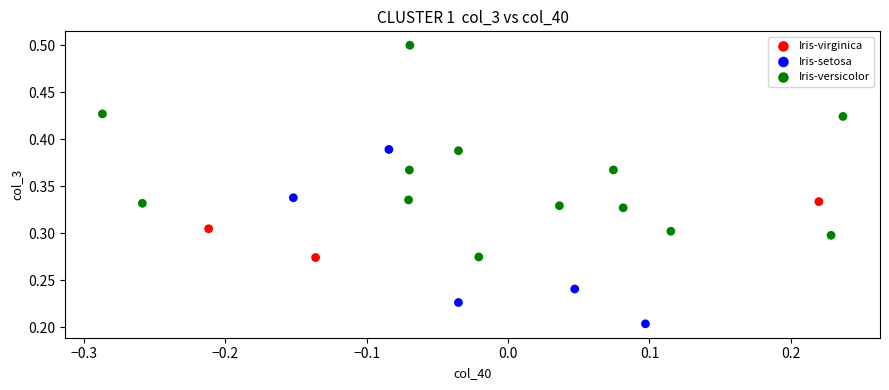

Which series has the largest Y range (max minus min)?

Iris-versicolor